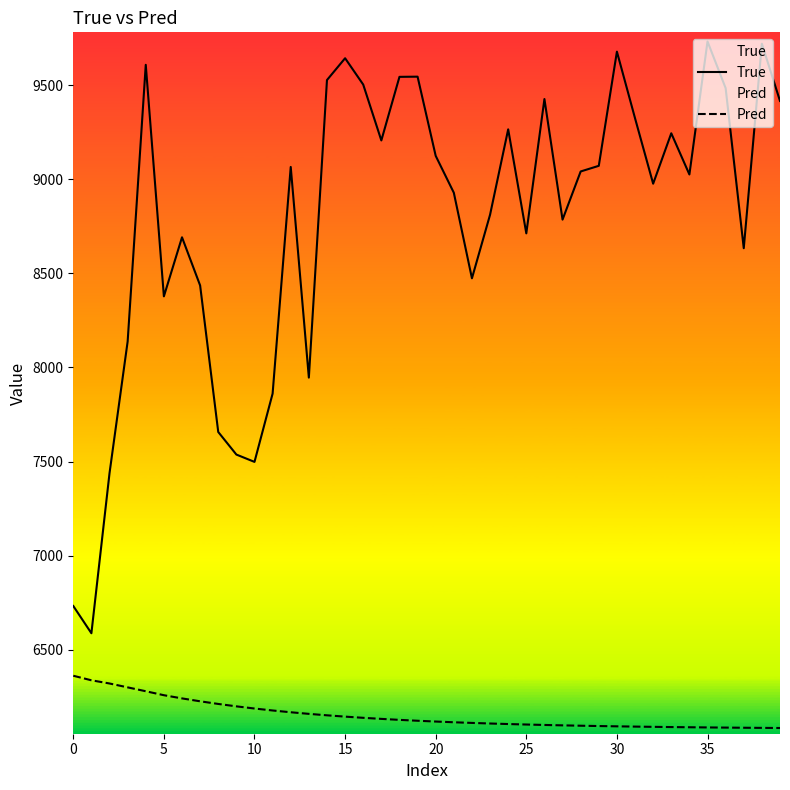

At which category does the chart reach its minimum across all series?

39